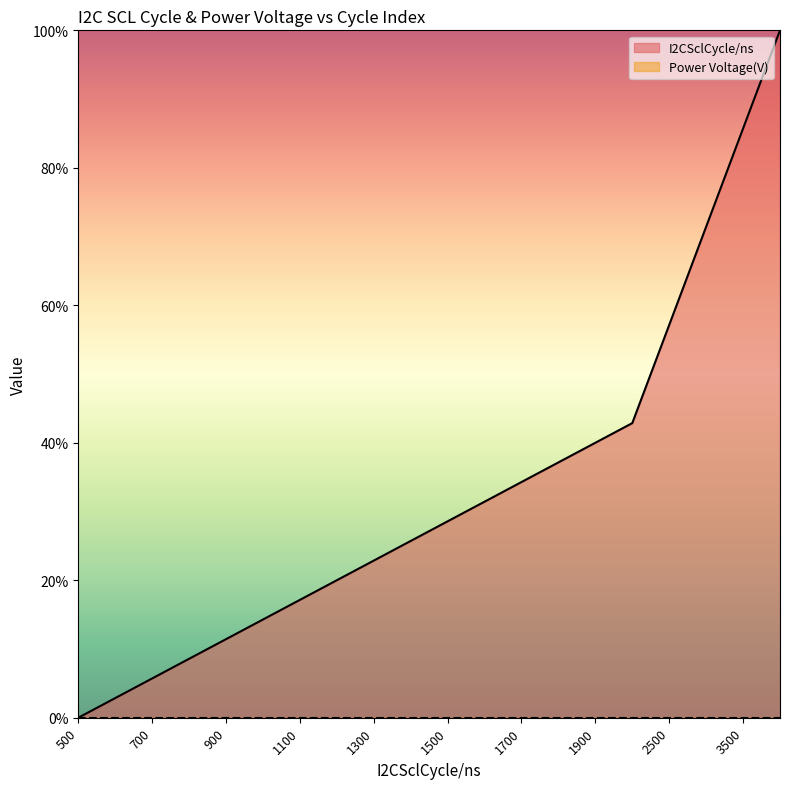

Rank the categories by value from highest to lowest.

4000, 3500, 3000, 2500, 2000, 1900, 1800, 1700, 1600, 1500, 1400, 1300, 1200, 1100, 1000, 900, 800, 700, 600, 500